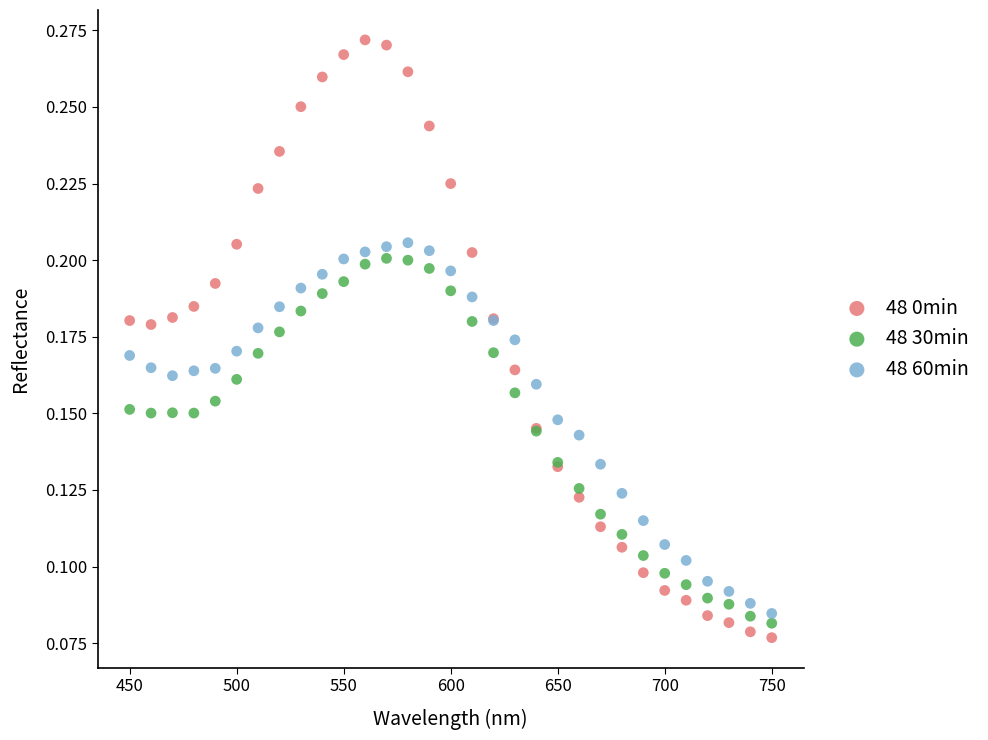

What are all the series names shown in the legend?

48 0min, 48 30min, 48 60min